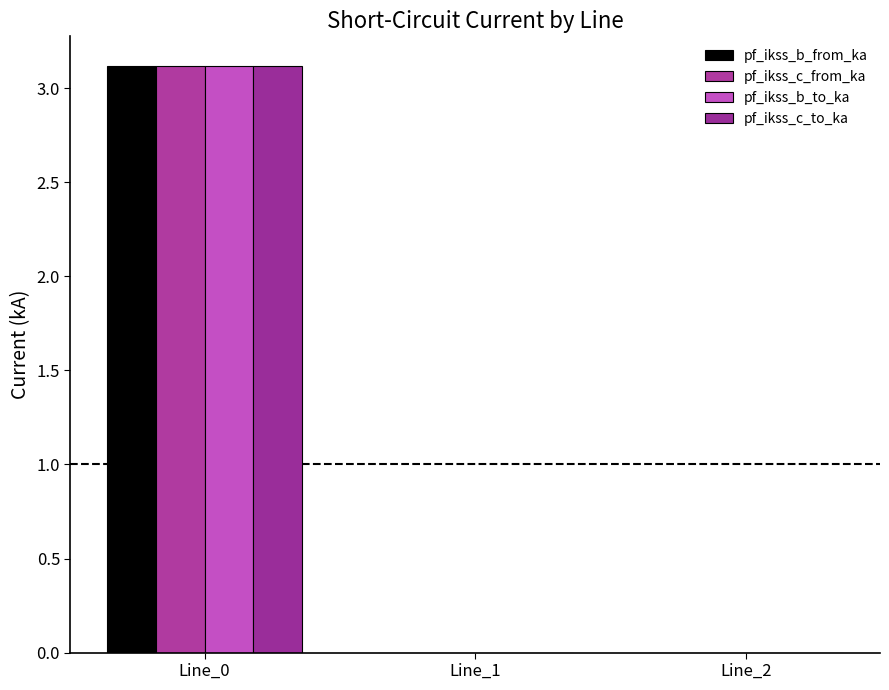

At Line_2, list the series in order from smallest to largest.

pf_ikss_b_from_ka, pf_ikss_c_from_ka, pf_ikss_b_to_ka, pf_ikss_c_to_ka